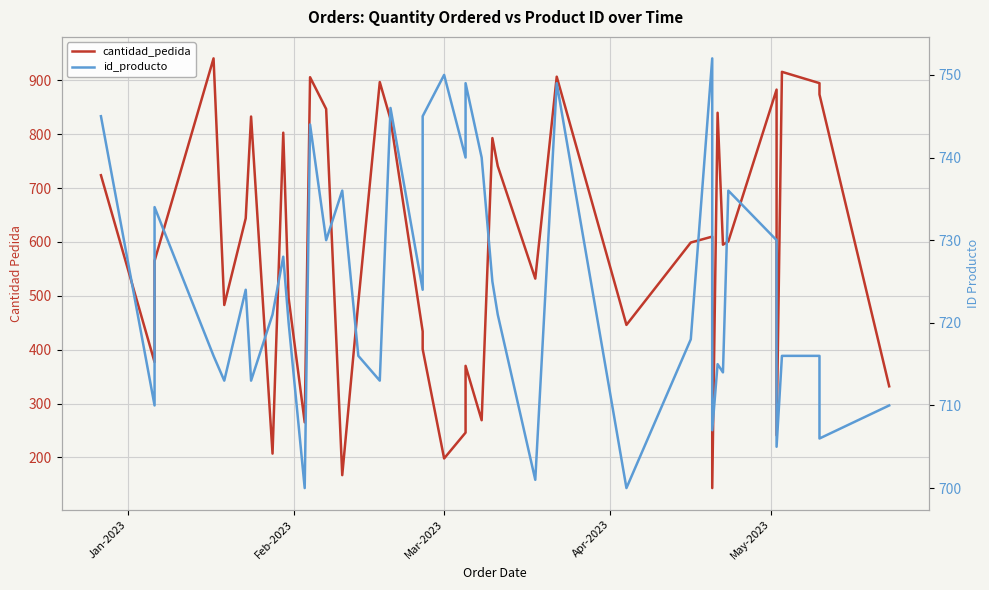

How many intersections are there between cantidad_pedida and id_producto?

20